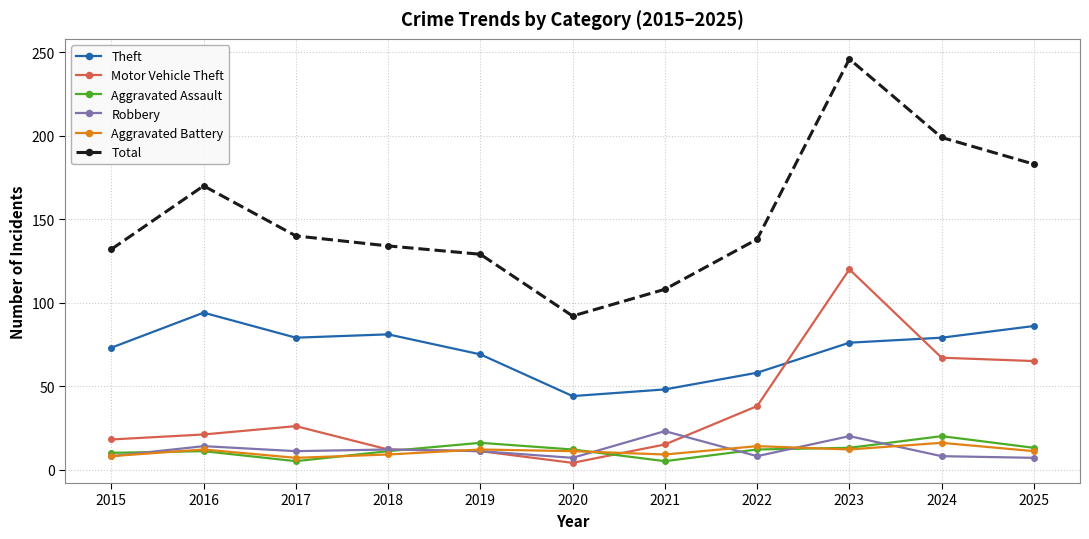

What is the total value across all series at 2020?

170